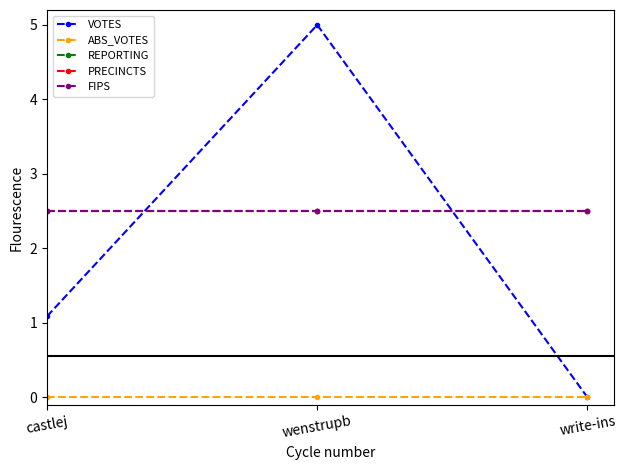

How many VOTES values are between 0 and 5?

3